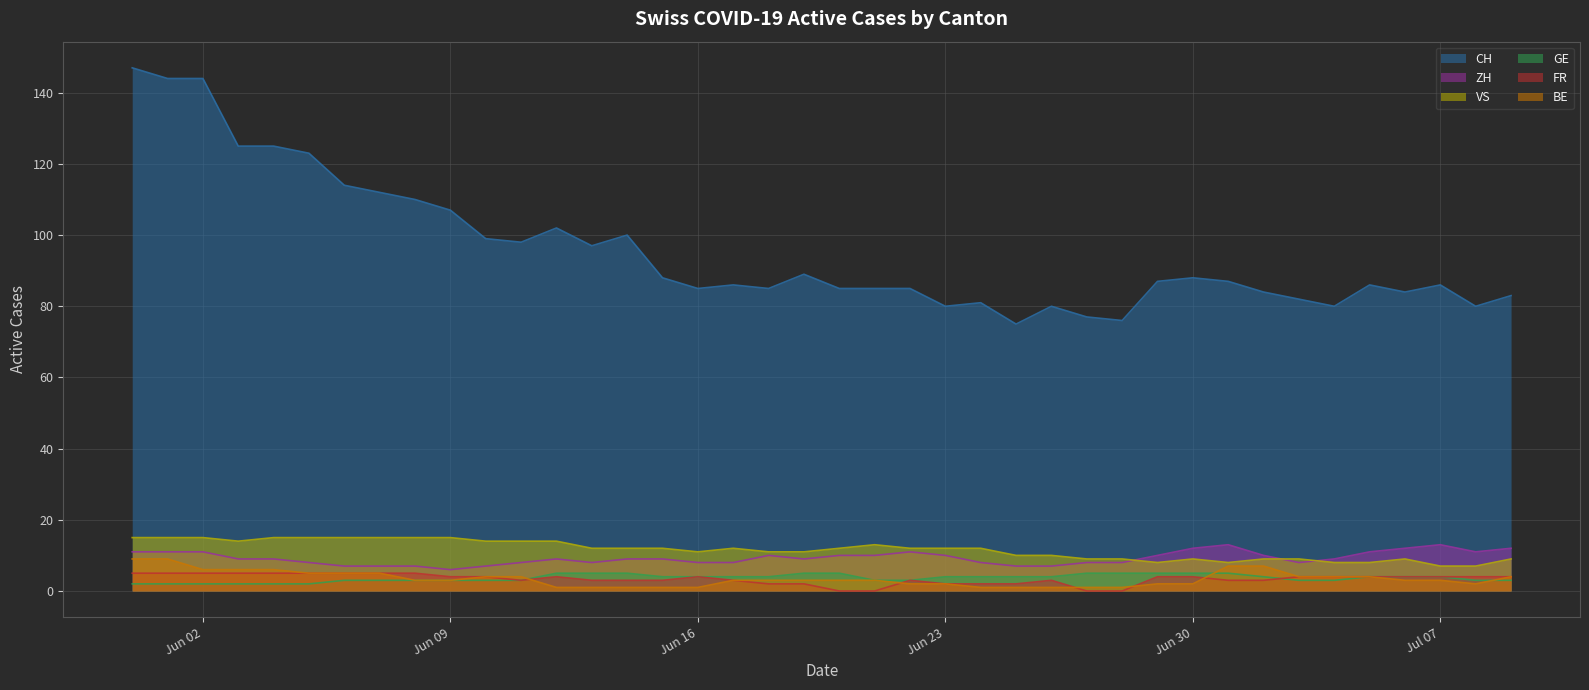

How many values in the VS series are below 12?

18